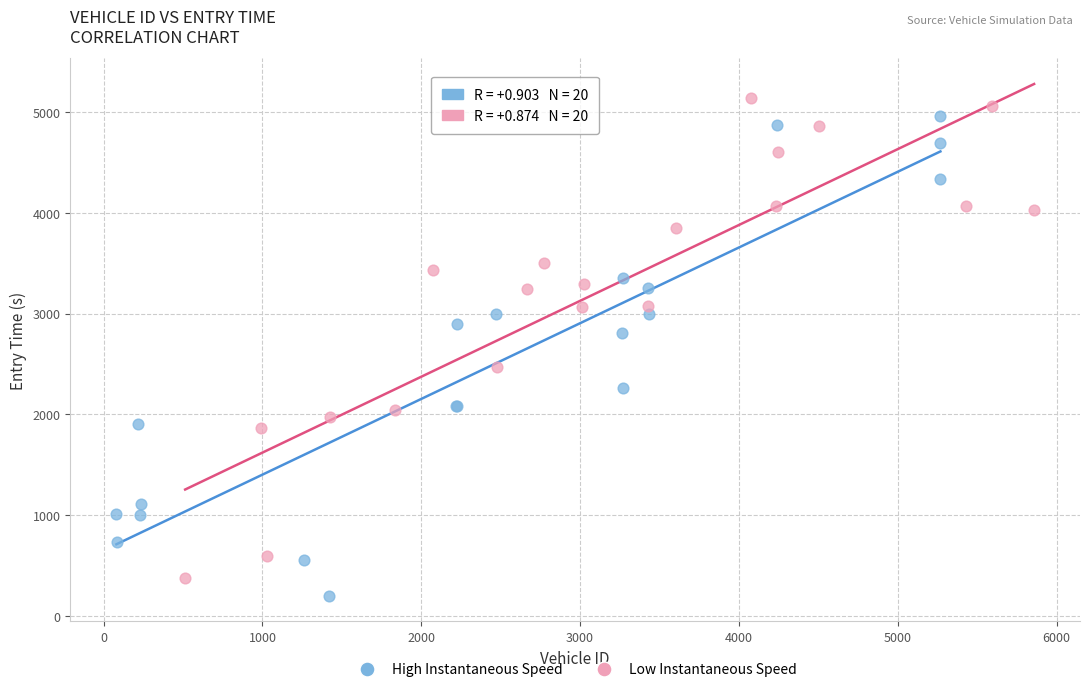

What are all the series names shown in the legend?

High Instantaneous Speed, Low Instantaneous Speed